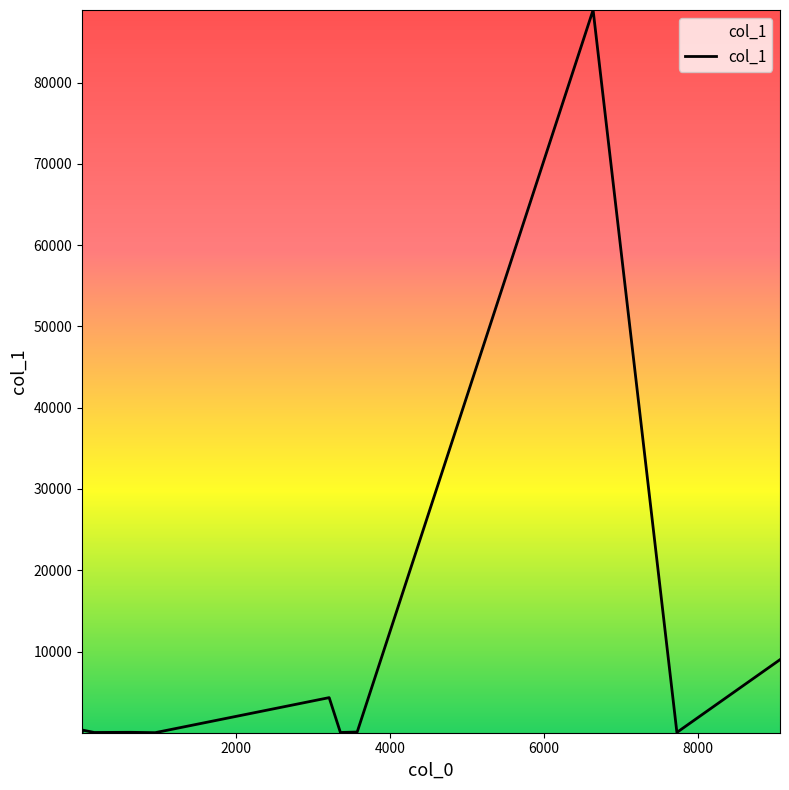

What is the greatest value displayed?

88942